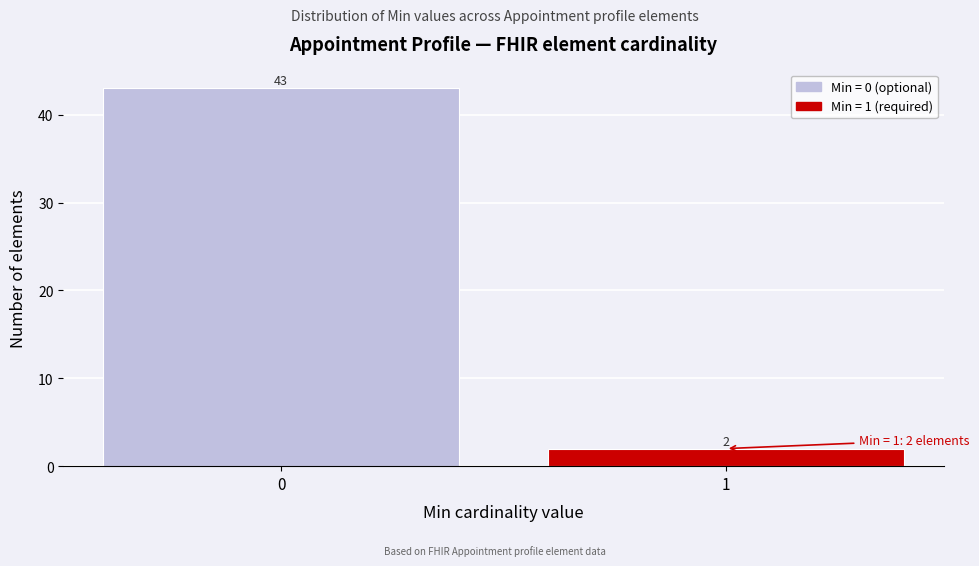

Reading left to right, what are all the values shown in this chart?

43	2